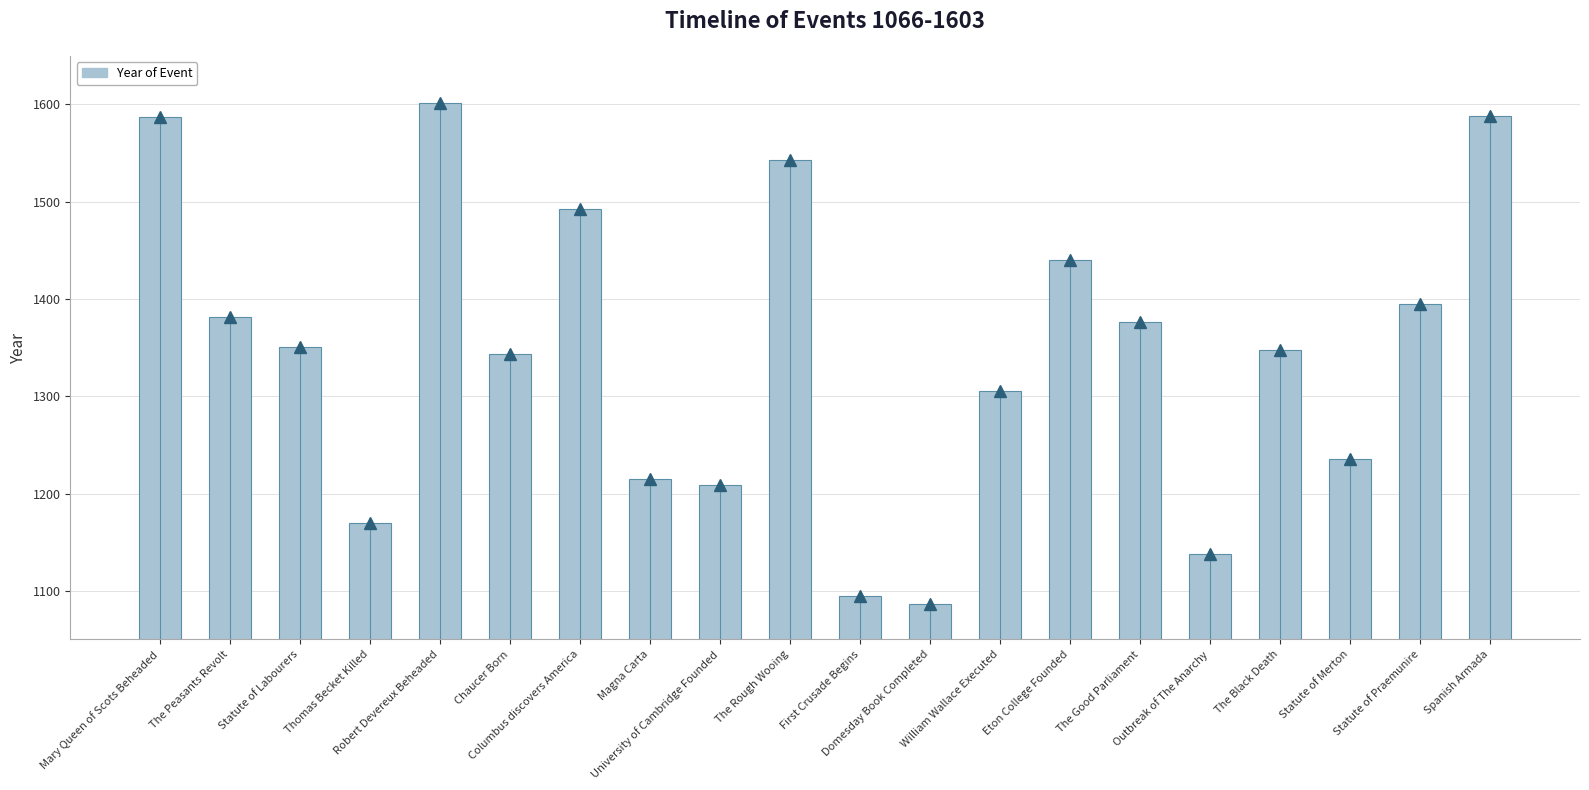

How many data points are less than 1351?

10